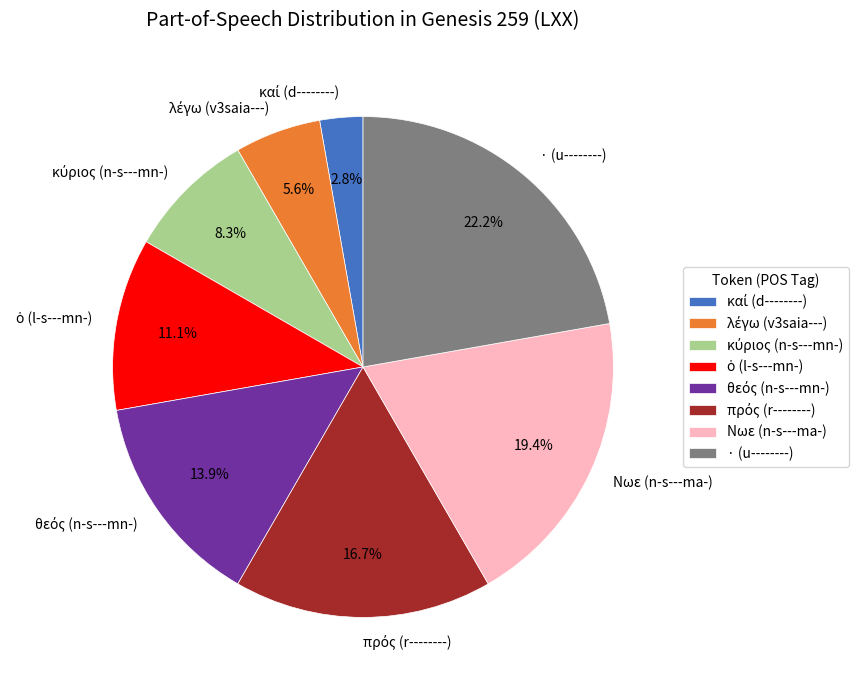

What is the largest slice in the pie chart?

· (u--------)